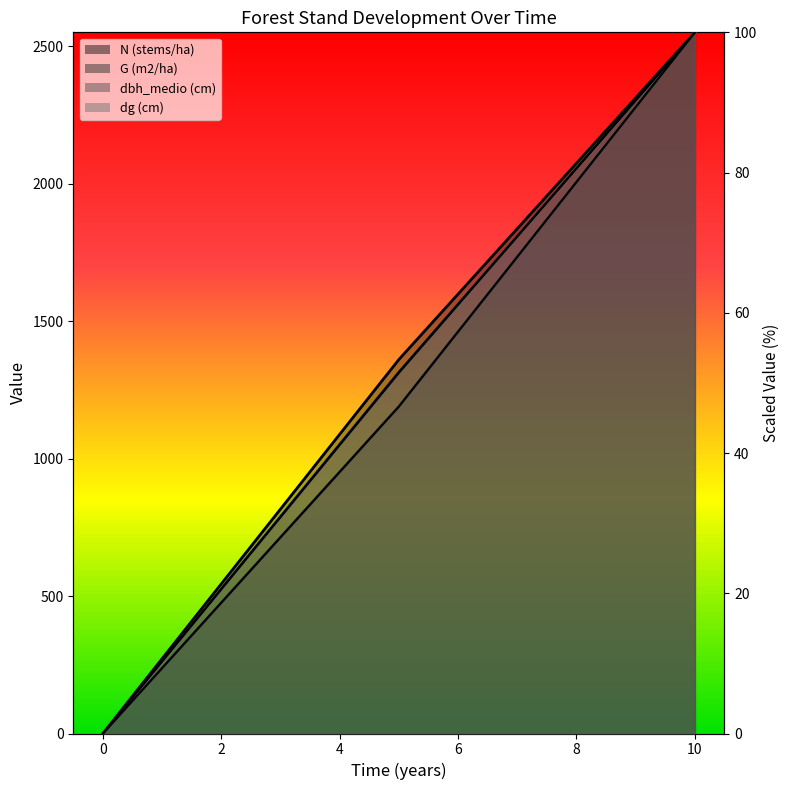

The value of dg (cm) at 10 is 100.0. True or false?

True